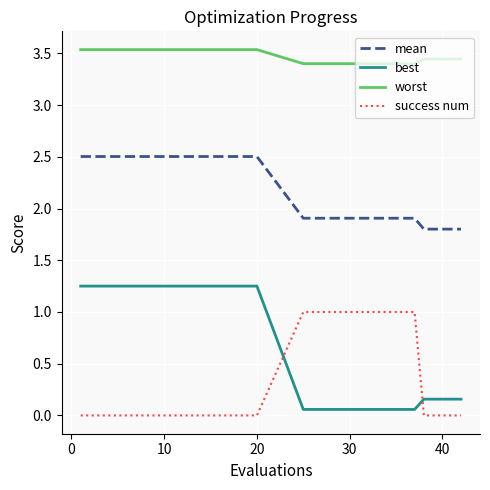

Which series has the largest total across all categories?

worst